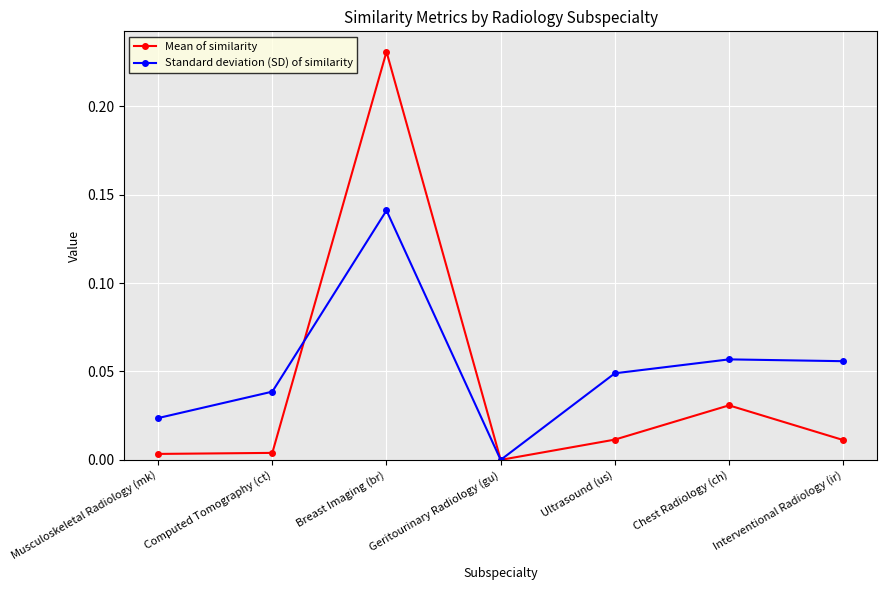

Rank the series by their maximum value, from lowest to highest.

Standard deviation (SD) of similarity, Mean of similarity